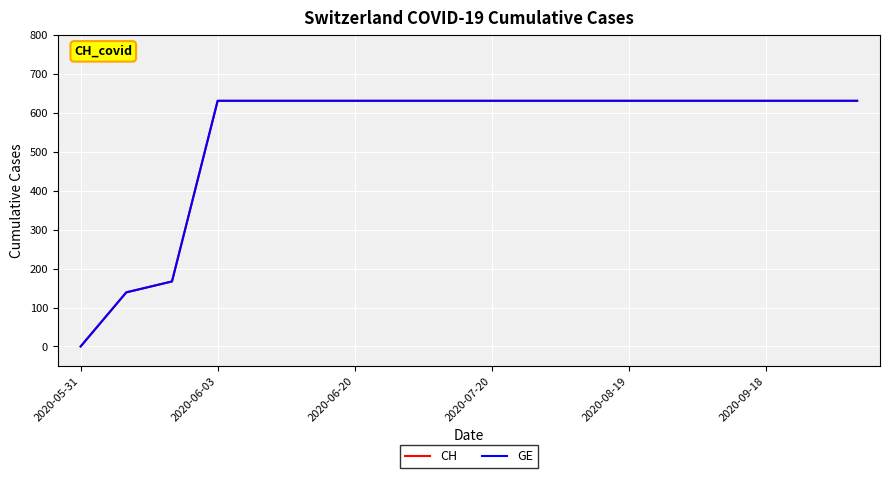

Which series has the widest spread of values?

CH